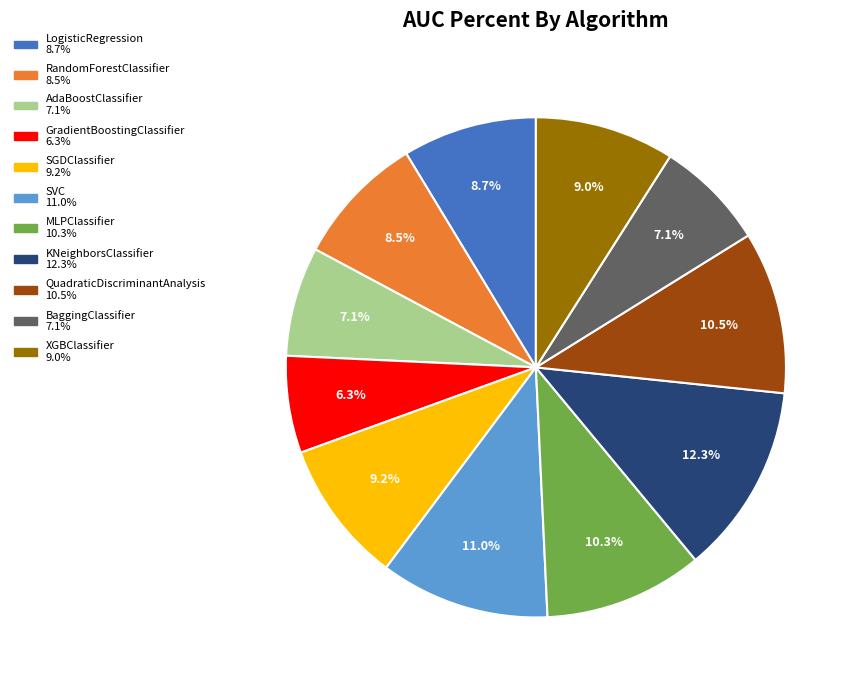

How many segments does this pie chart have?

11